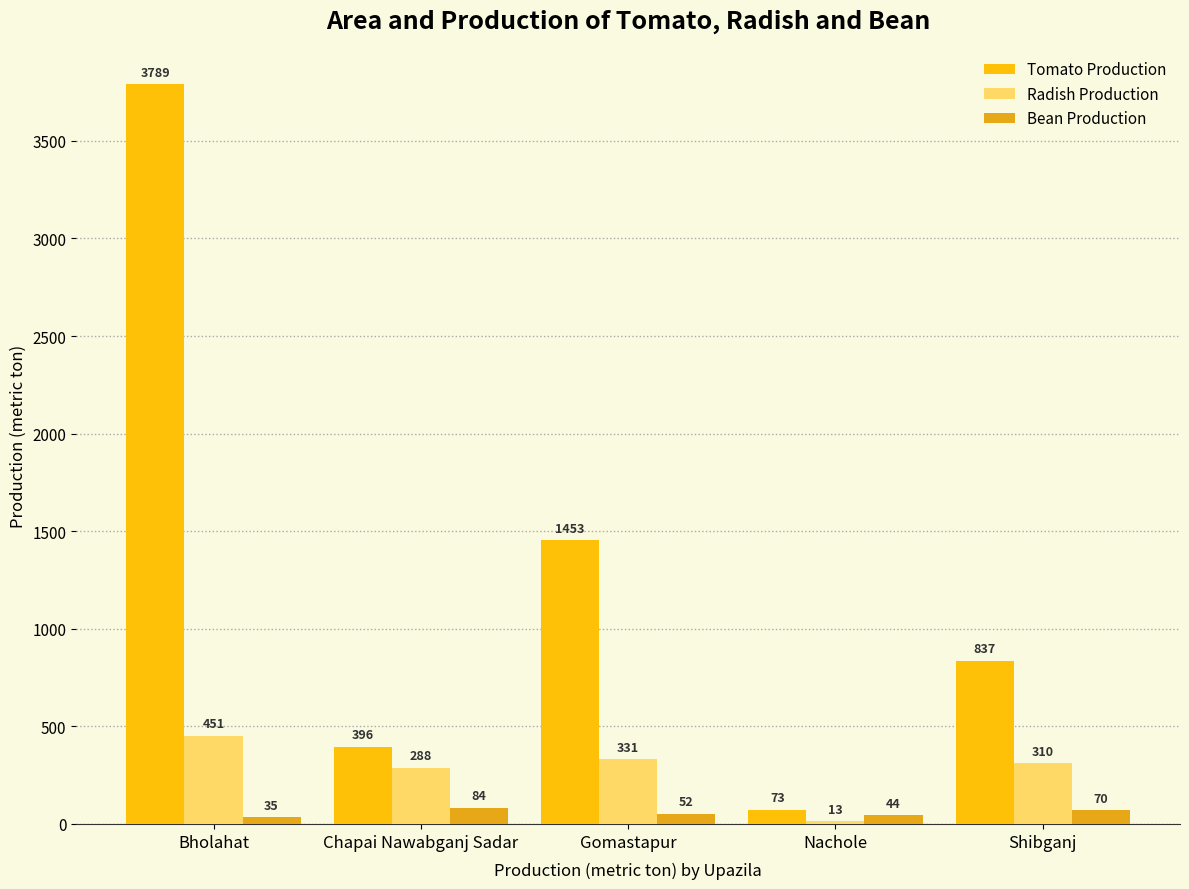

Reading left to right, what are all the values shown in this chart?

Tomato Production: 3789	396	1453	73	837
Radish Production: 451	288	331	13	310
Bean Production: 35	84	52	44	70